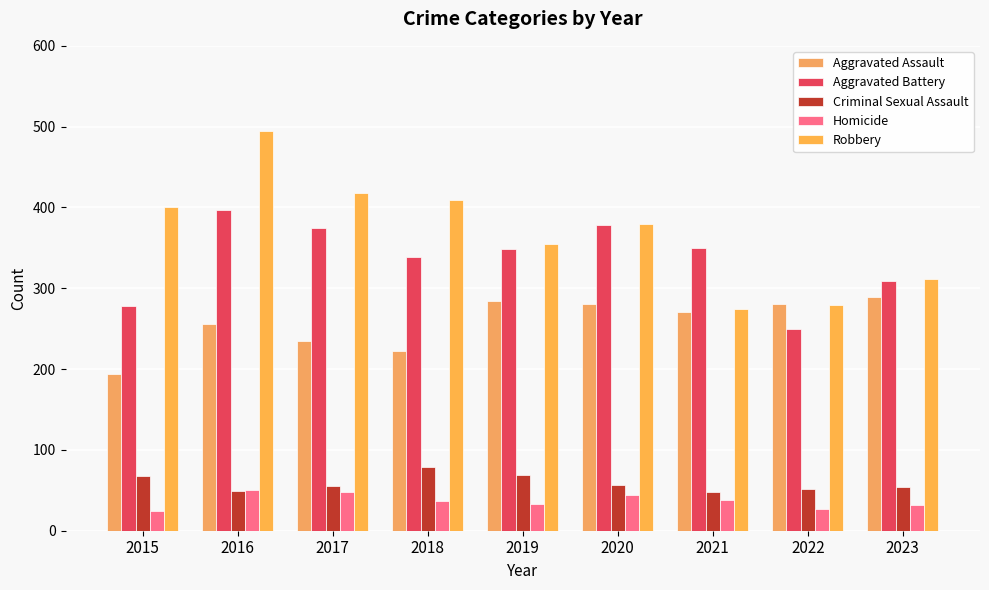

What is the spread (max minus min) of values at 2020?

335